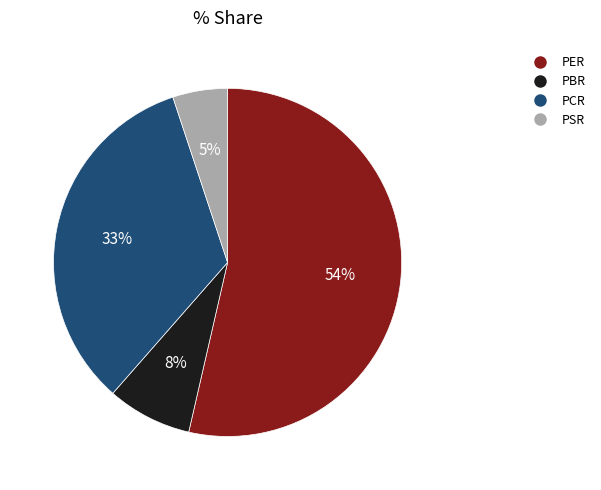

To the nearest percent, what portion does PER represent?

54%